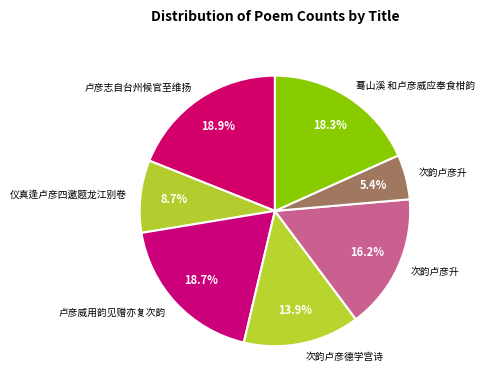

Rank the categories by value from highest to lowest.

卢彦志自台州候官至维扬, 卢彦威用韵见赠亦复次韵, 蓦山溪 和卢彦威应奉食柑韵, 次韵卢彦升, 次韵卢彦德学宫诗, 仪真逢卢彦四邀题龙江别卷, 次韵卢彦升